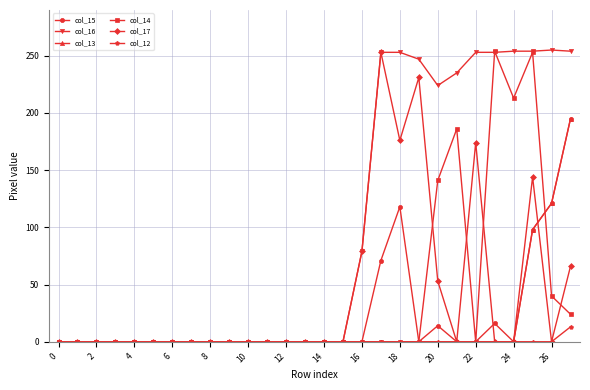

Which series has the largest total across all categories?

col_16